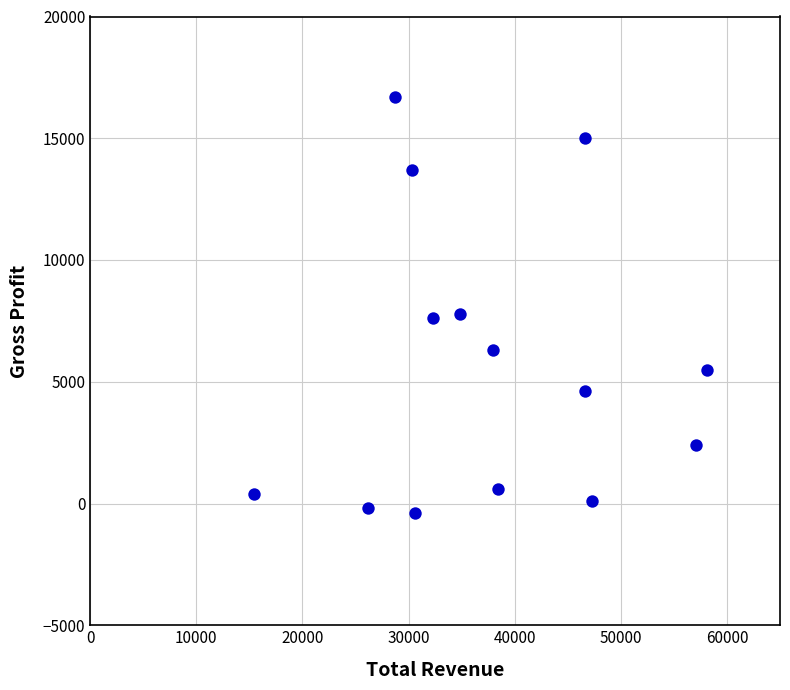

What is the range of X values (max minus min)?

42700